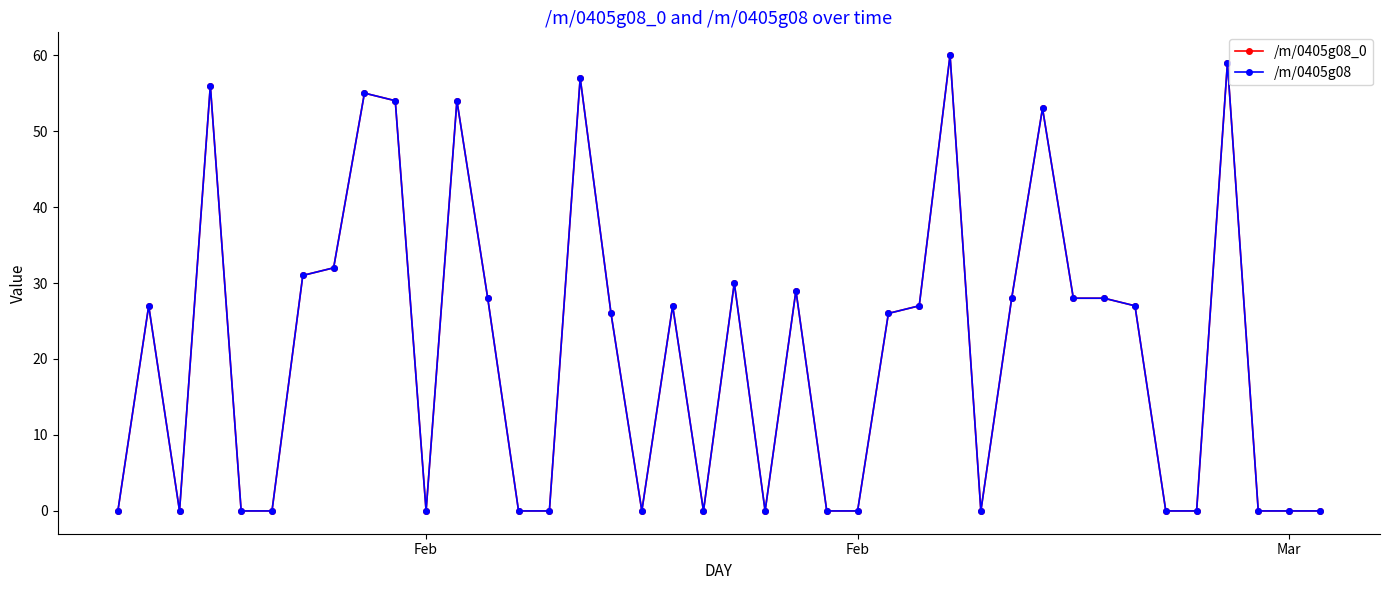

Does the chart display data point markers on the line(s)?

Yes